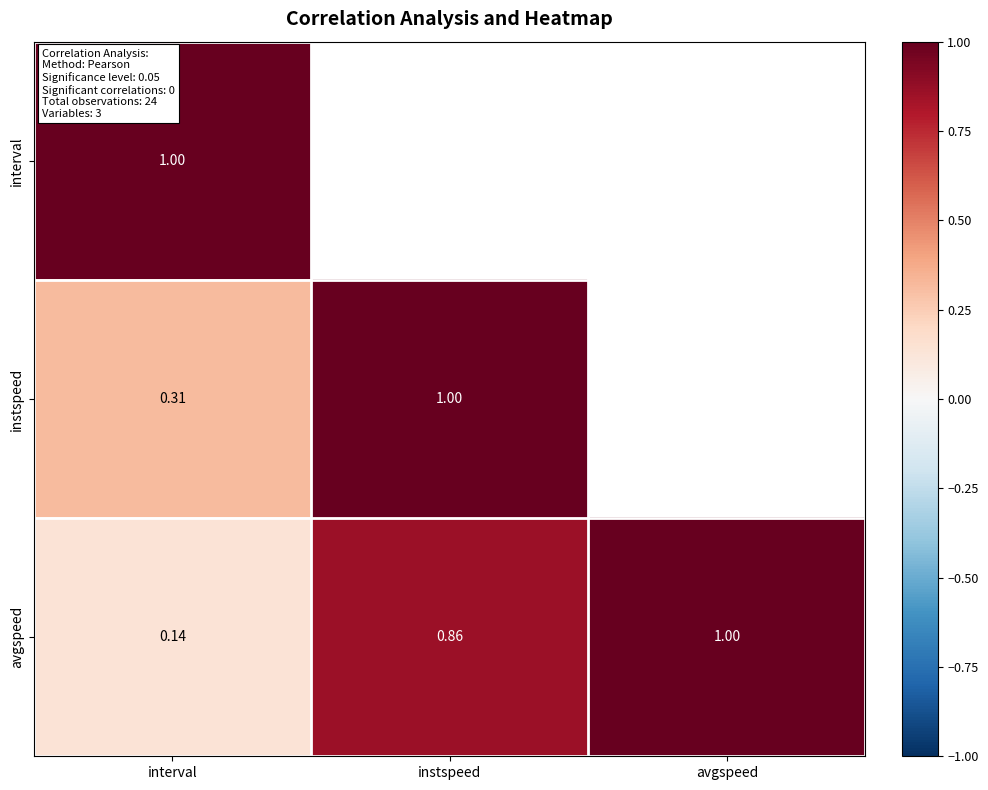

At interval, list the series in order from largest to smallest.

interval, instspeed, avgspeed